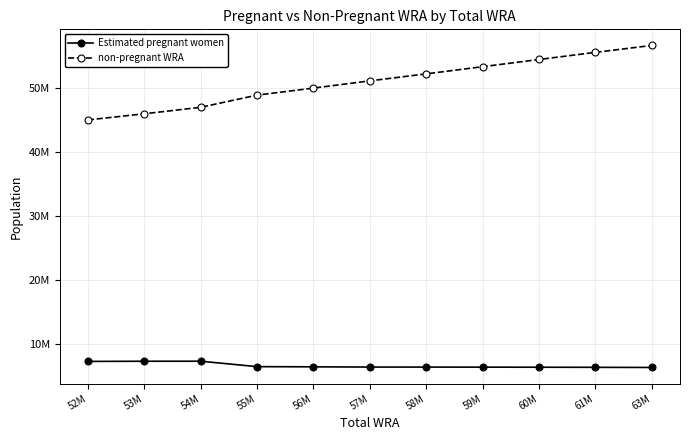

Is the value of non-pregnant WRA at 59M greater than the value of Estimated pregnant women at 52M?

Yes